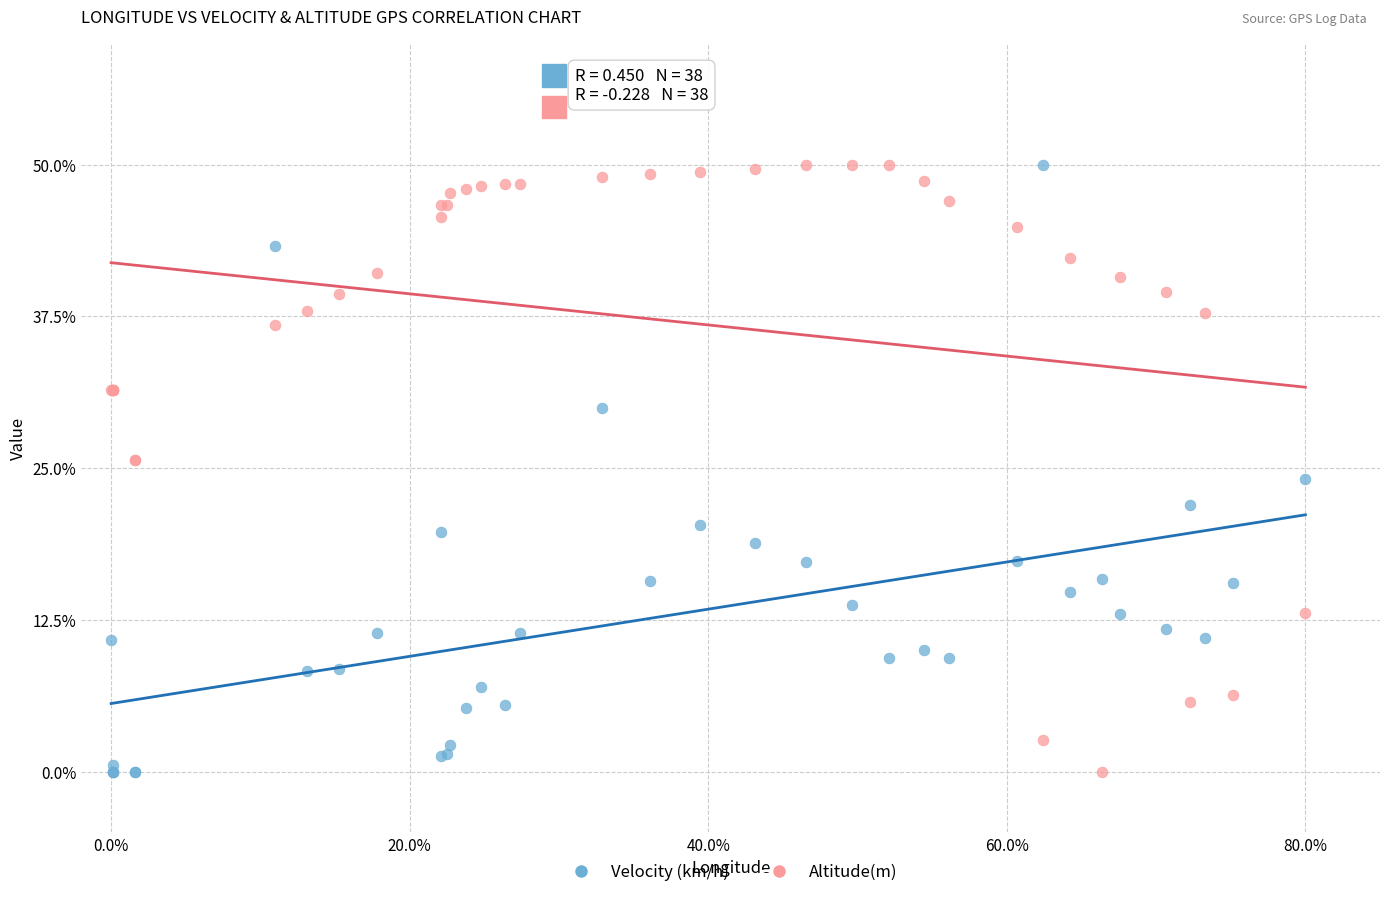

What are all the series names shown in the legend?

Velocity (km/h), Altitude(m)